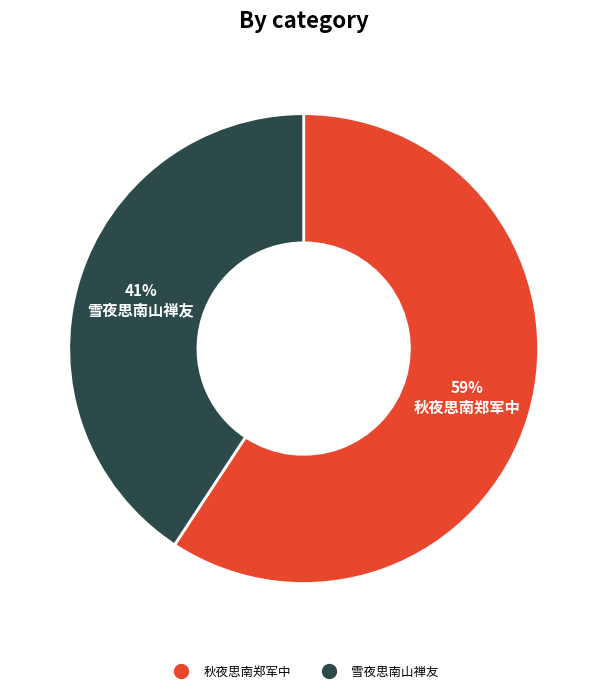

Is there a majority slice in this chart?

Yes